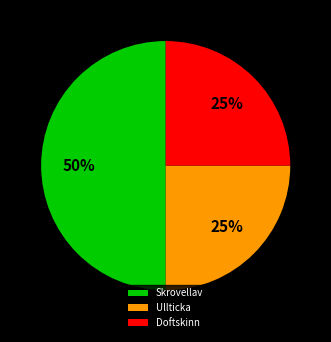

How many segments does this pie chart have?

3